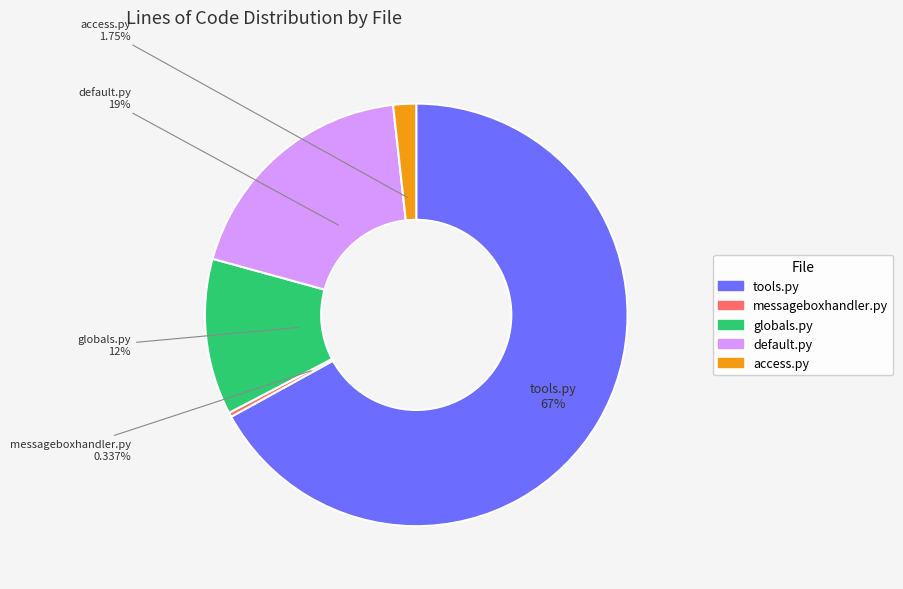

Which category accounts for the majority?

tools.py